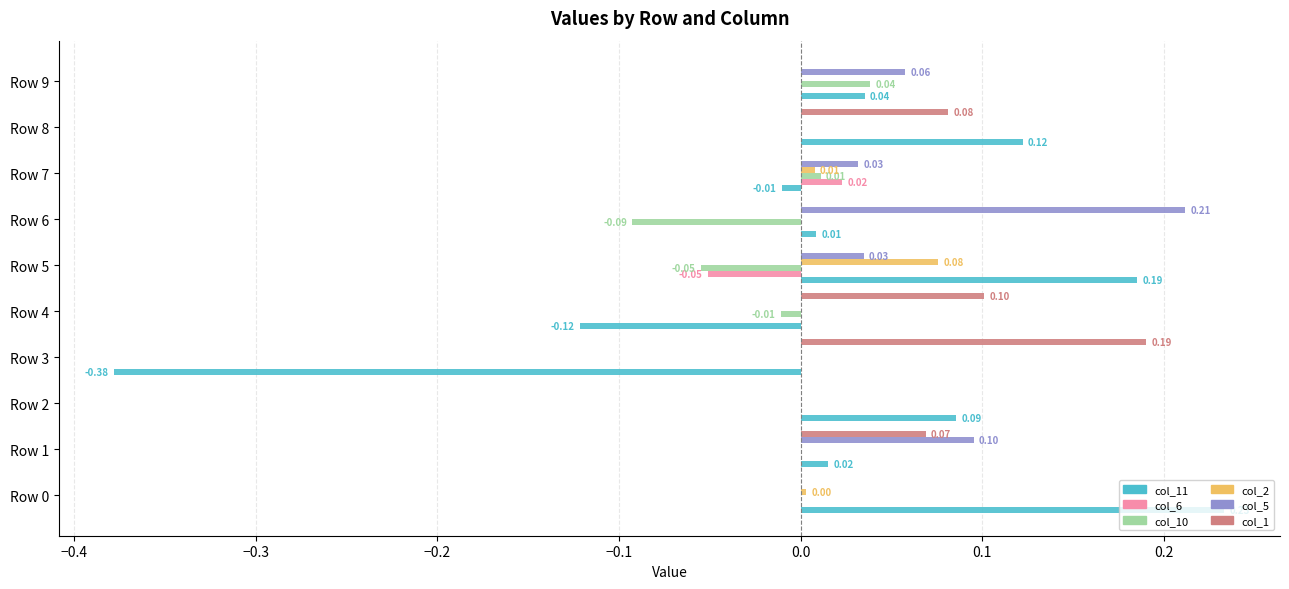

What is the sum of all col_5 values?

0.4